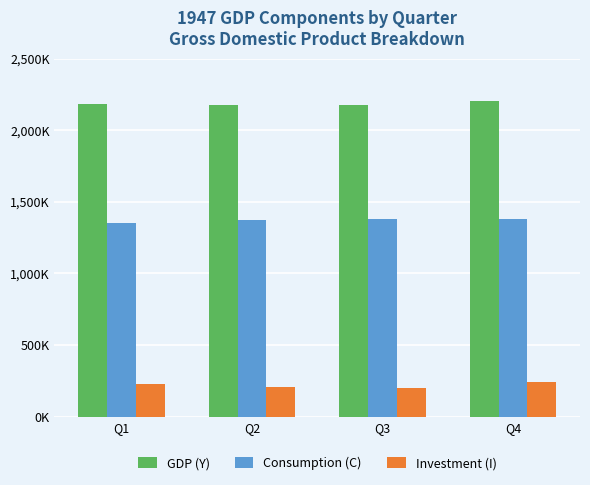

What are all the series names shown in the legend?

GDP (Y), Consumption (C), Investment (I)